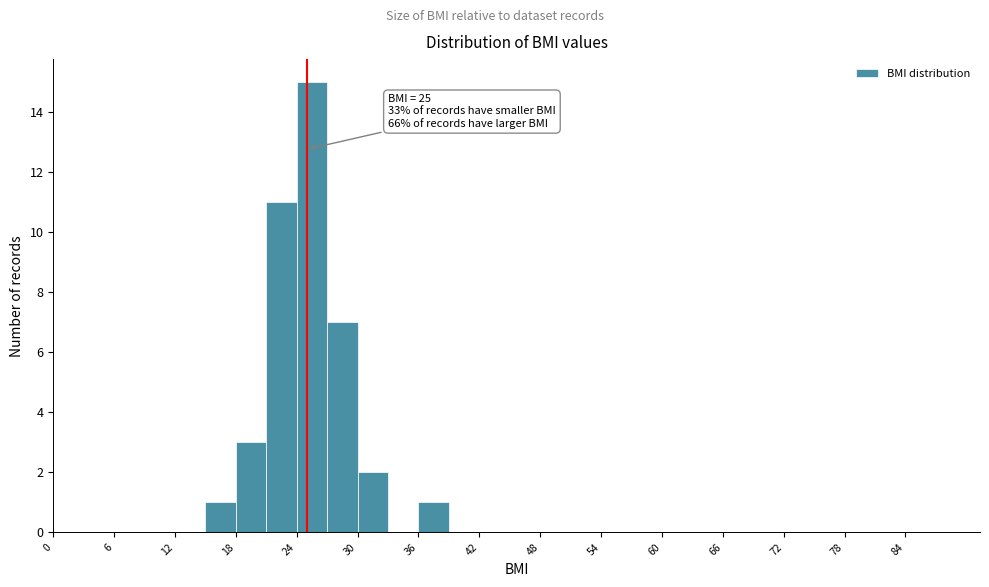

Read against the x-axis, roughly where is the centre of the tallest bar?

26